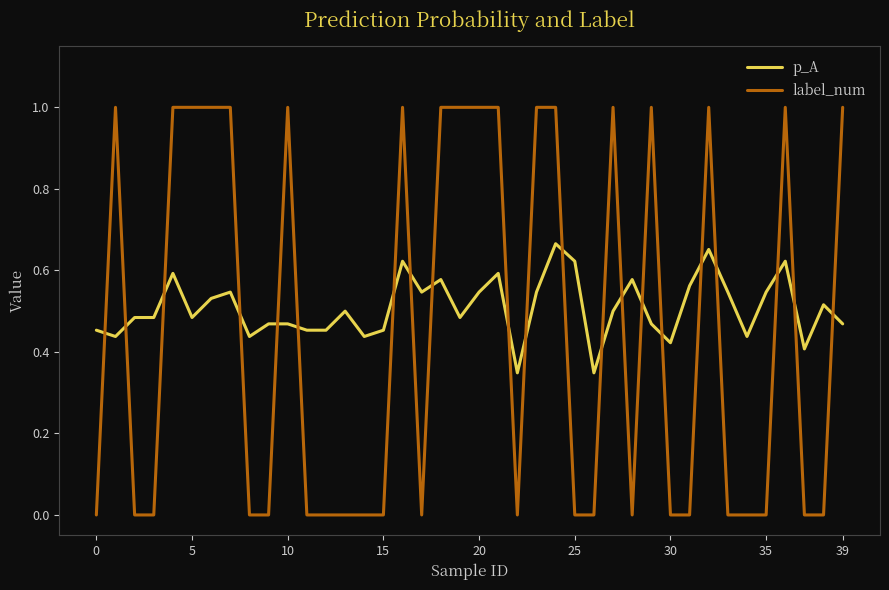

Which series has the largest range (max minus min)?

label_num